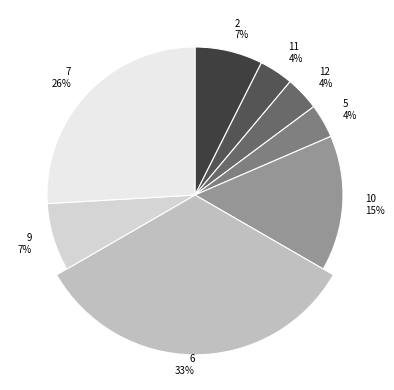

Which slice is the largest?

6